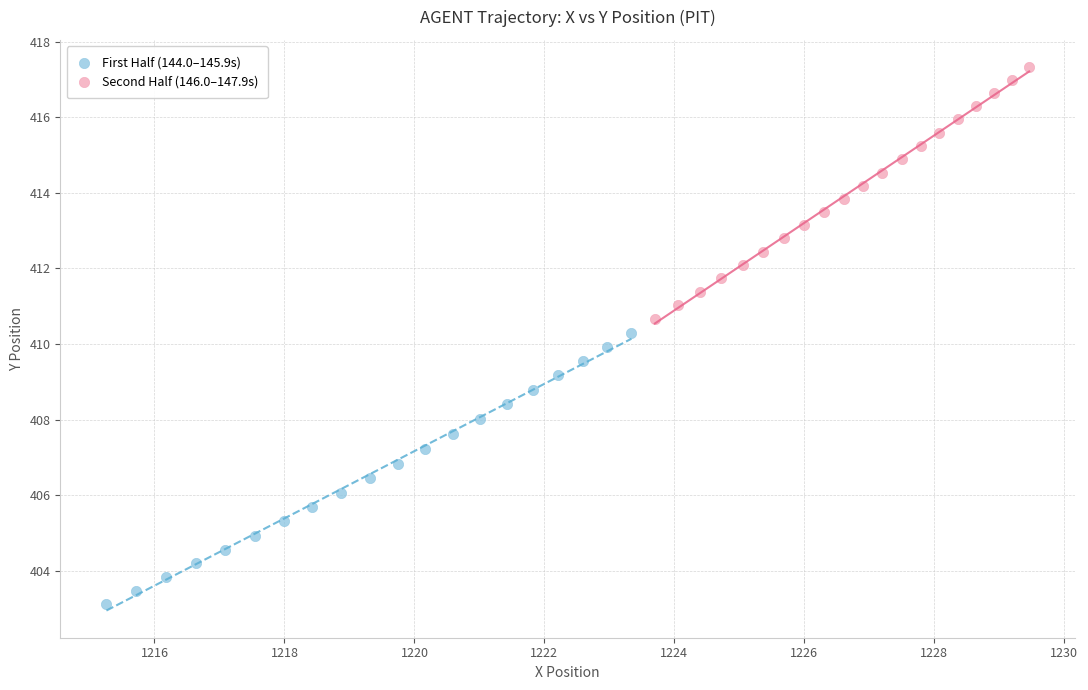

Which series has the largest Y range (max minus min)?

First Half (144.0–145.9s)